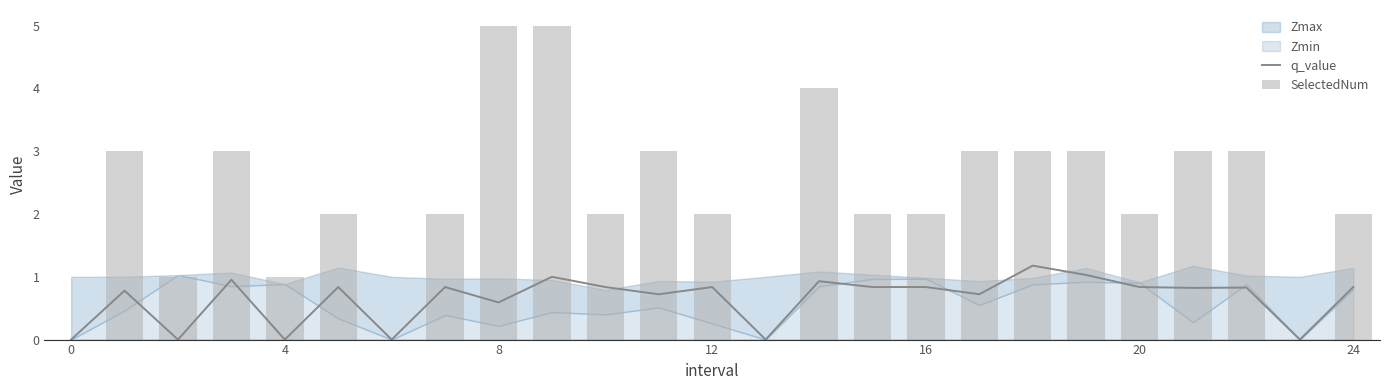

True or false: q_value has a value of 0.3 at 16.

False